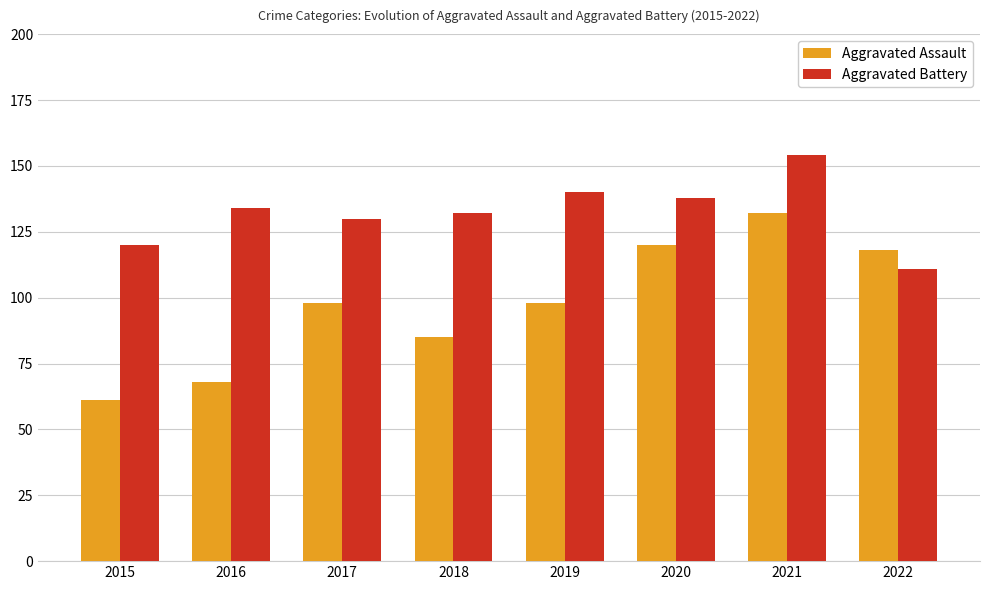

At how many categories does at least one series exceed 103?

8